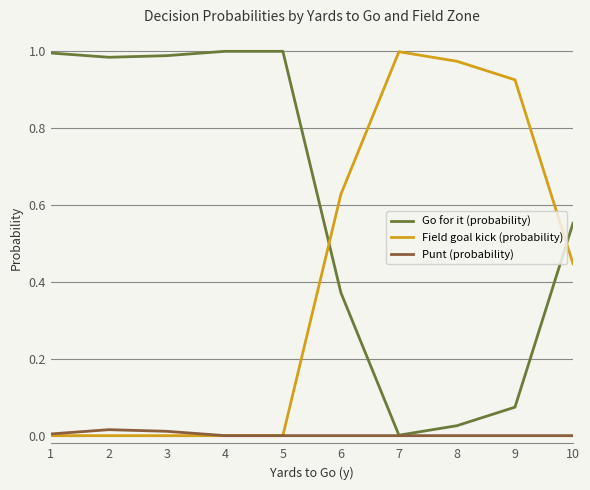

Where do Go for it (probability) and Field goal kick (probability) first cross each other?

5 and 6